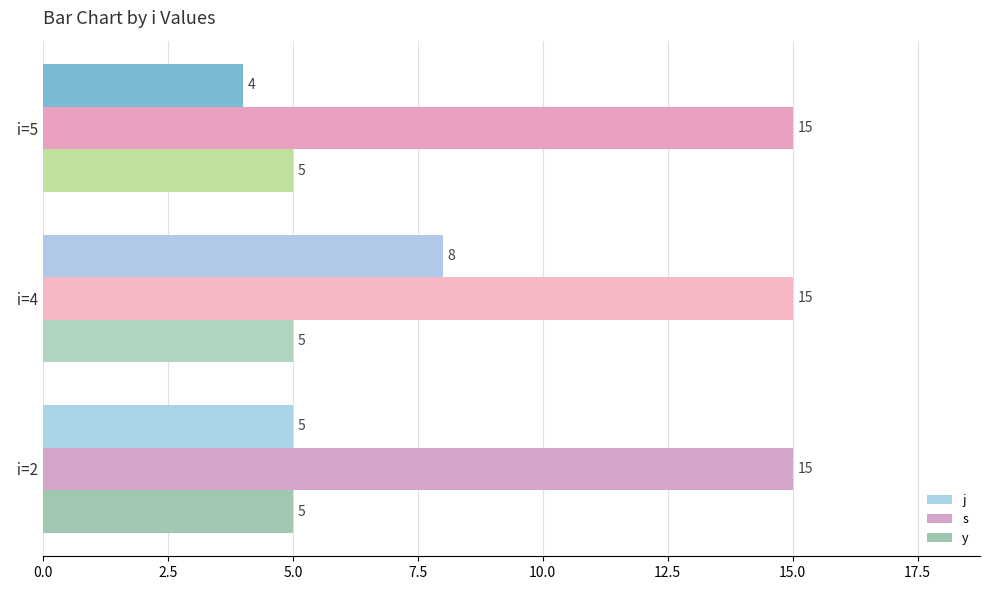

At which category is the sum across all series the highest?

  i=4